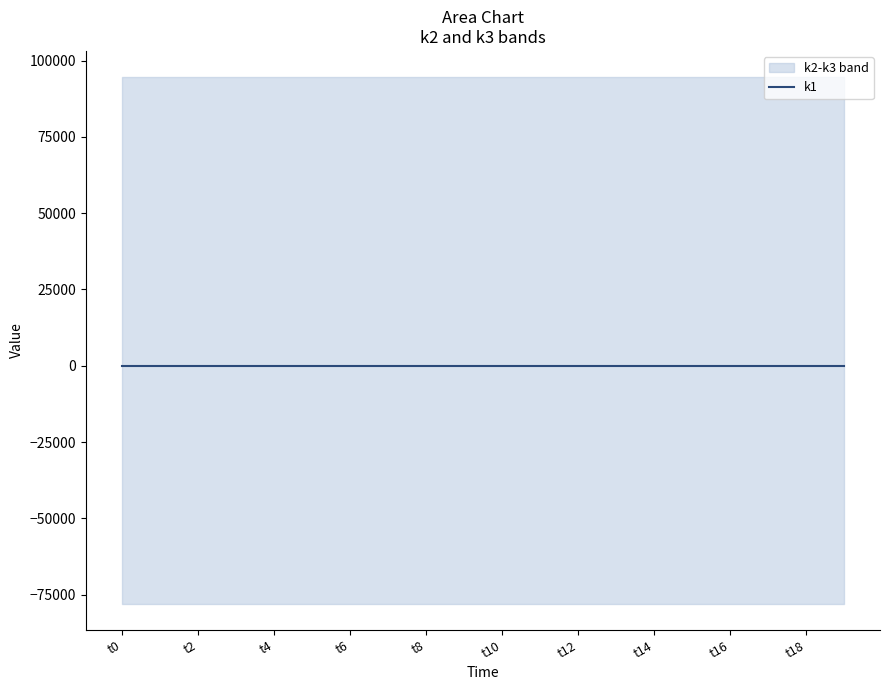

True or false: k3 has a value of 28 at t0.

False